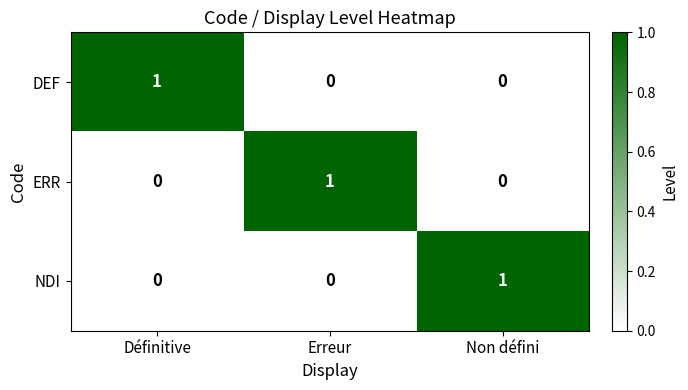

What is the greatest value displayed?

1